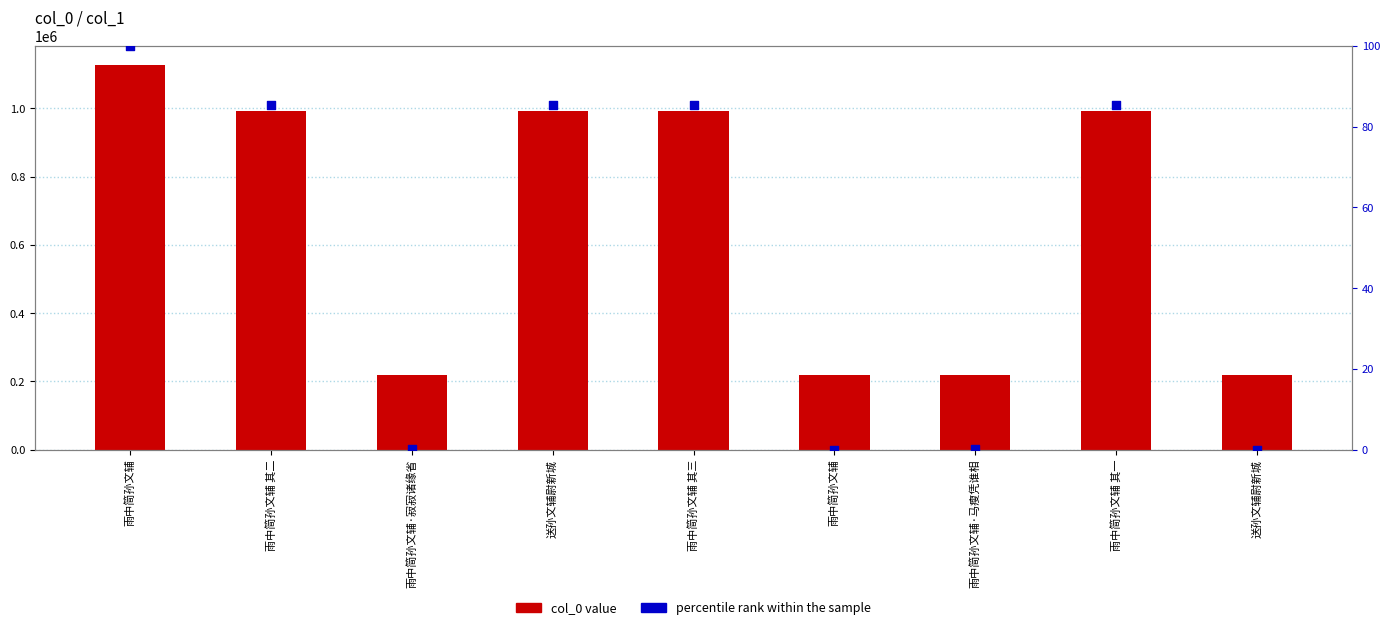

What is the total value across all series at 送孙文辅尉新城?

993931.4